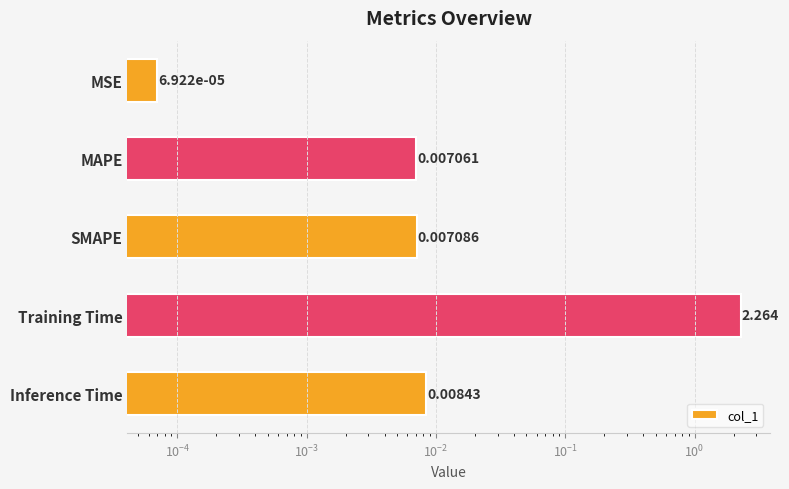

What is the average value?

0.5